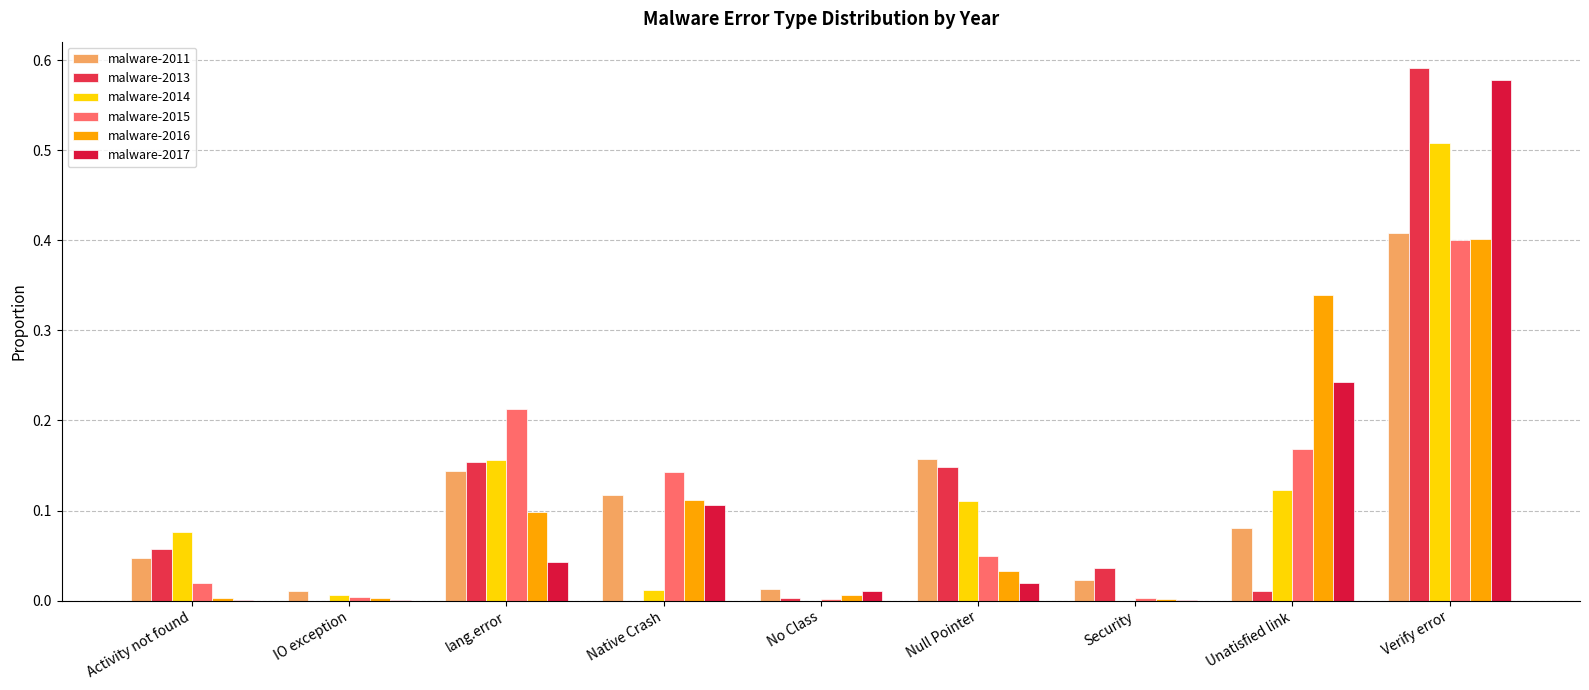

Reading left to right, transcribe all the data shown in this chart.

malware-2011: Activity not found=0.0	IO exception=0.0	lang.error=0.1	Native Crash=0.1	No Class=0.0	Null Pointer=0.2	Security=0.0	Unatisfied link=0.1	Verify error=0.4
malware-2013: Activity not found=0.1	IO exception=0.0	lang.error=0.2	Native Crash=0.0	No Class=0.0	Null Pointer=0.1	Security=0.0	Unatisfied link=0.0	Verify error=0.6
malware-2014: Activity not found=0.1	IO exception=0.0	lang.error=0.2	Native Crash=0.0	No Class=0.0	Null Pointer=0.1	Security=0.0	Unatisfied link=0.1	Verify error=0.5
malware-2015: Activity not found=0.0	IO exception=0.0	lang.error=0.2	Native Crash=0.1	No Class=0.0	Null Pointer=0.0	Security=0.0	Unatisfied link=0.2	Verify error=0.4
malware-2016: Activity not found=0.0	IO exception=0.0	lang.error=0.1	Native Crash=0.1	No Class=0.0	Null Pointer=0.0	Security=0.0	Unatisfied link=0.3	Verify error=0.4
malware-2017: Activity not found=0.0	IO exception=0.0	lang.error=0.0	Native Crash=0.1	No Class=0.0	Null Pointer=0.0	Security=0.0	Unatisfied link=0.2	Verify error=0.6